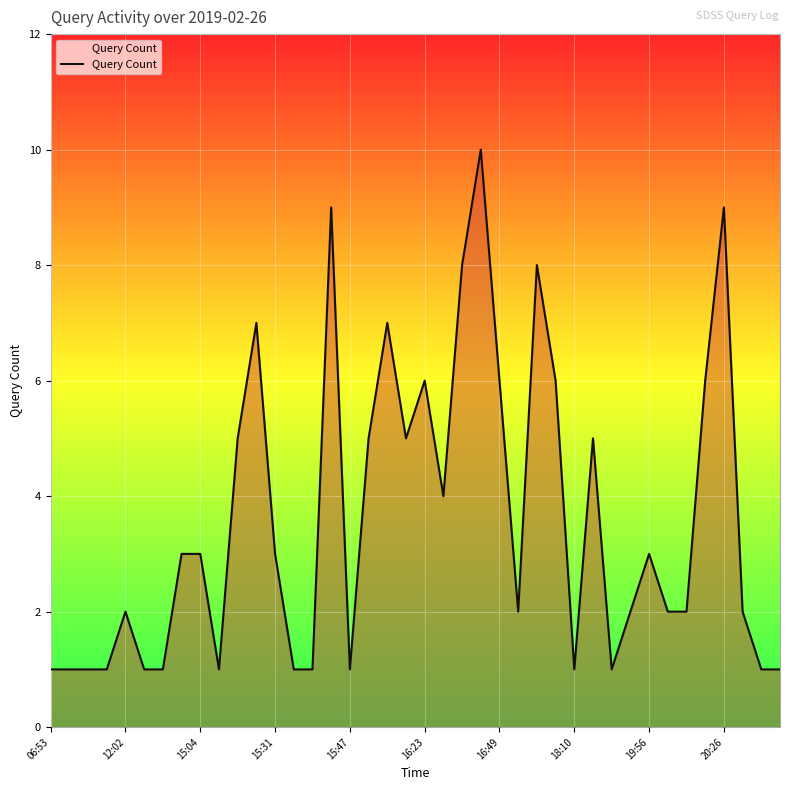

What is the greatest value displayed?

10